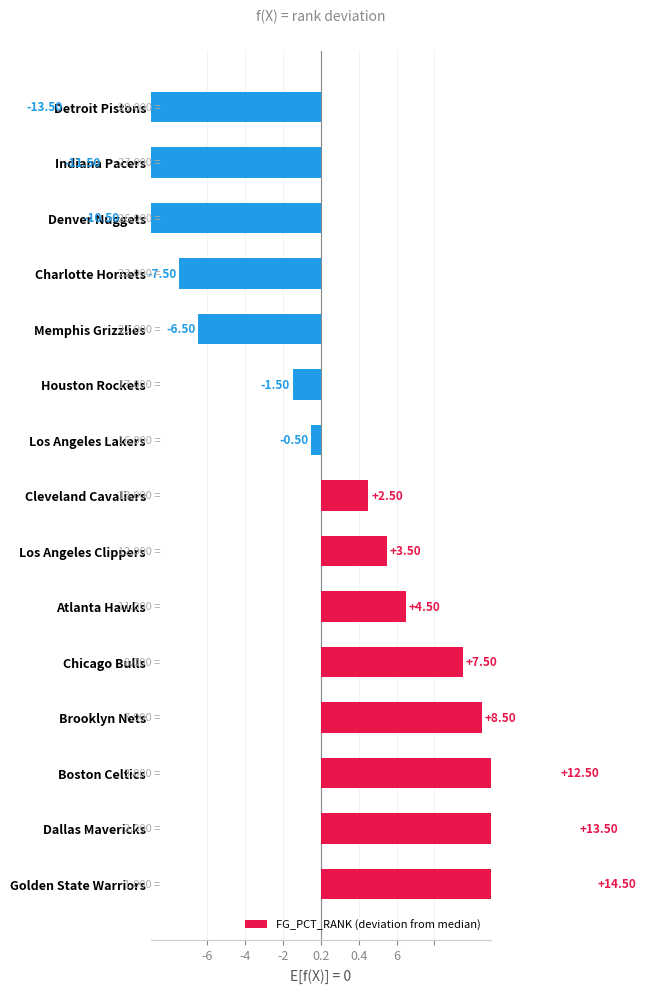

What is the difference between the maximum and second lowest values?

26.0